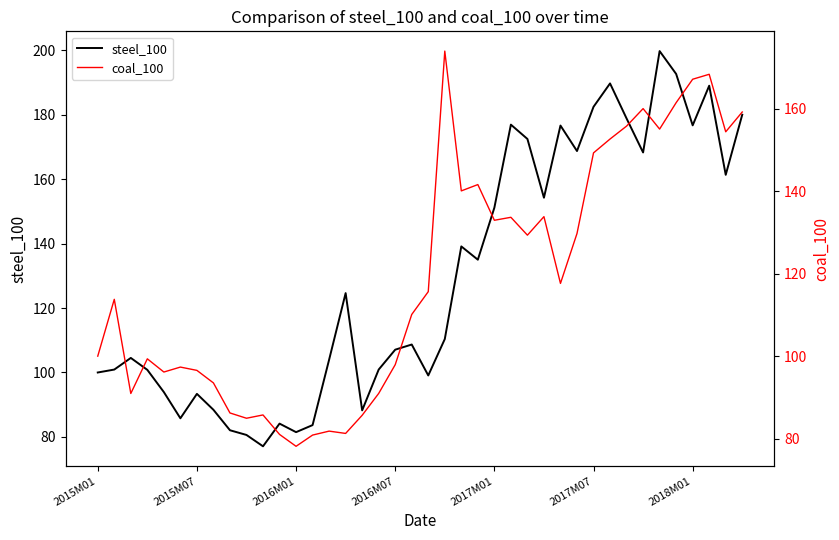

What is the lowest value of the steel_100 series?

77.1